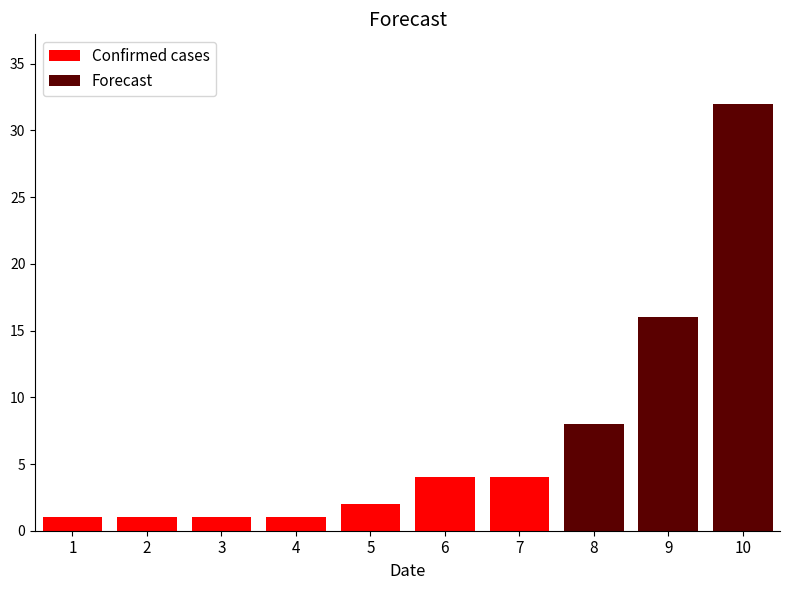

At which label is Forecast closest to 16?

9